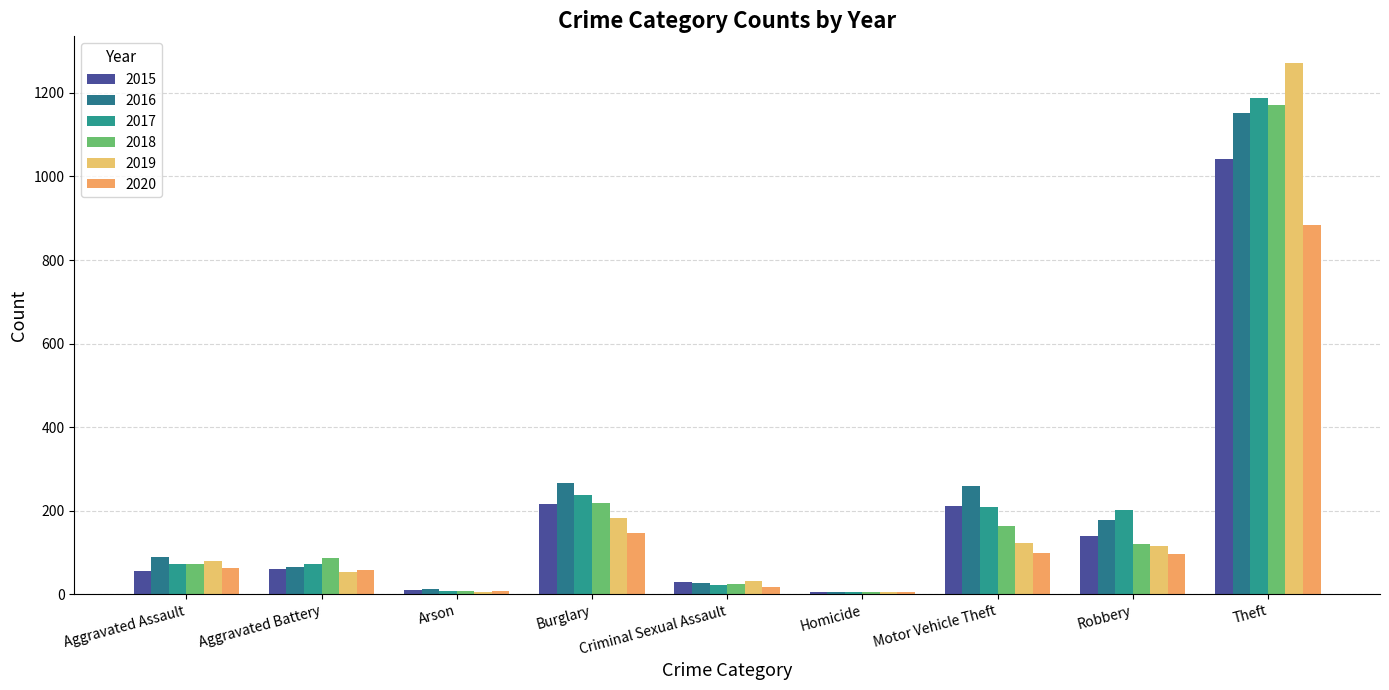

Does the chart contain stacked bars?

No